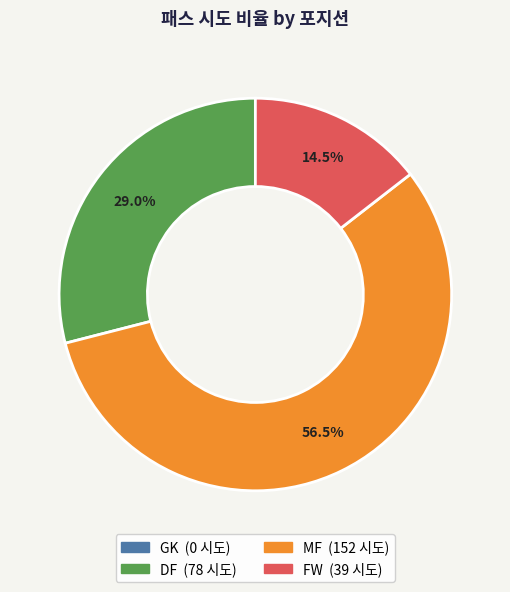

Is there a majority slice in this chart?

Yes